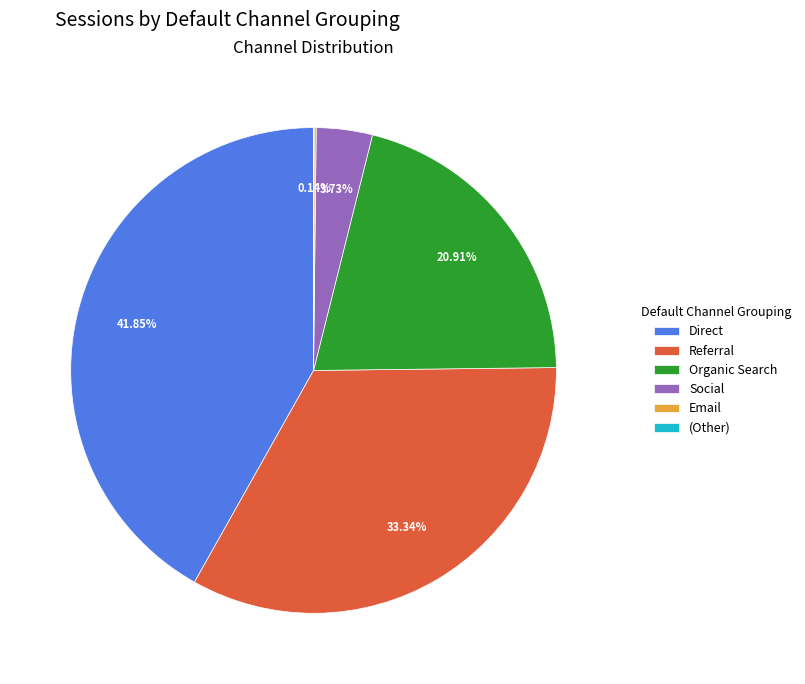

Does any single category account for the majority?

No